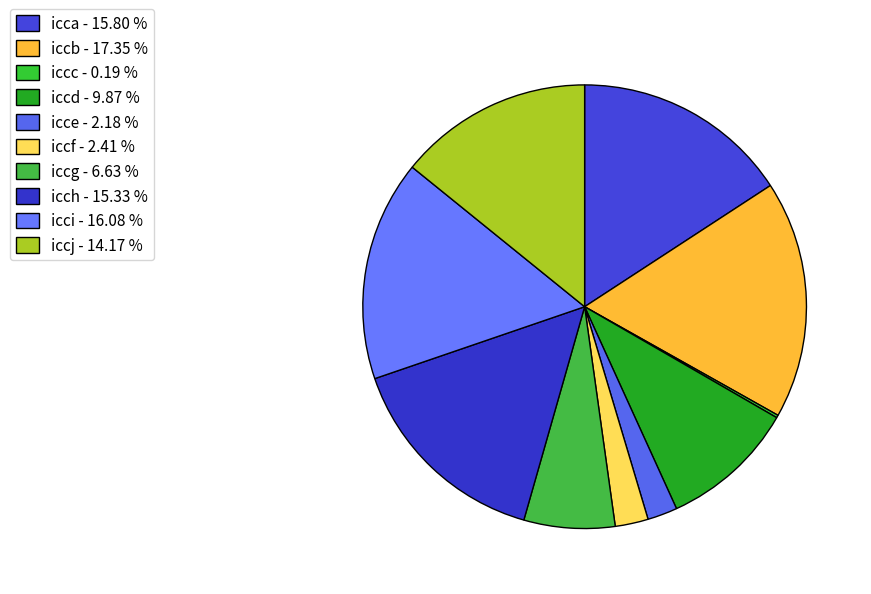

What portion of the pie excludes iccg?

93.4%